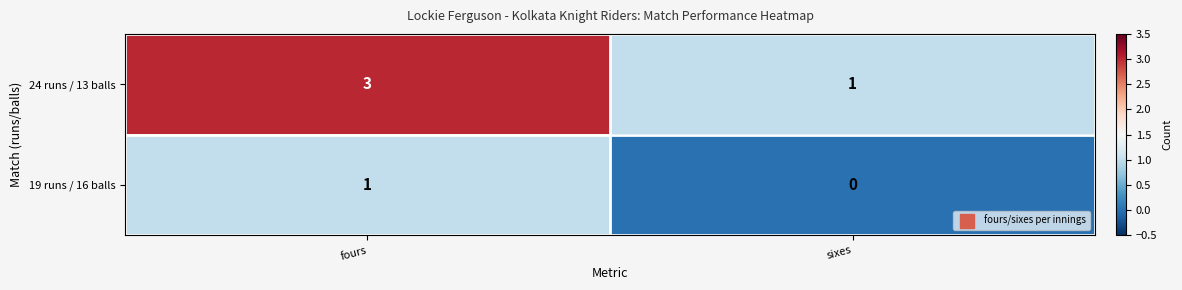

At which category is the sum across all series the highest?

fours